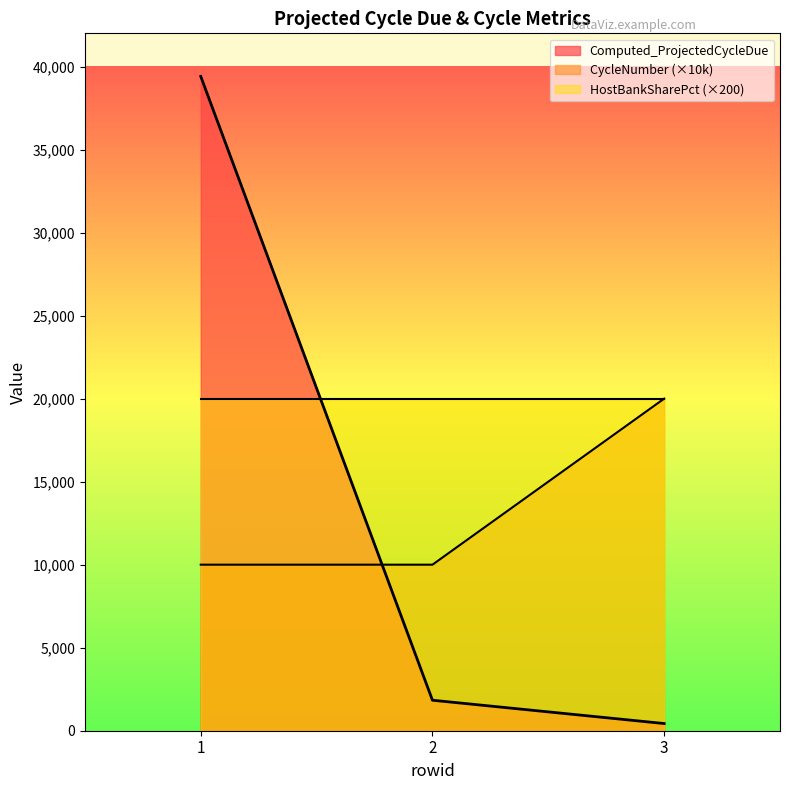

At which category is the sum across all series the highest?

1